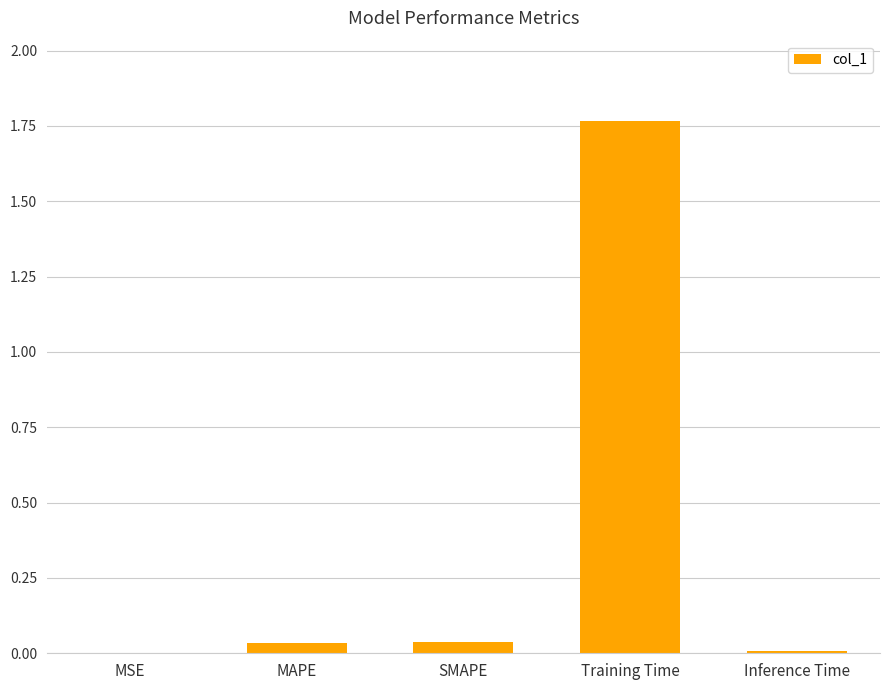

Which category has the highest value across all series?

Training Time